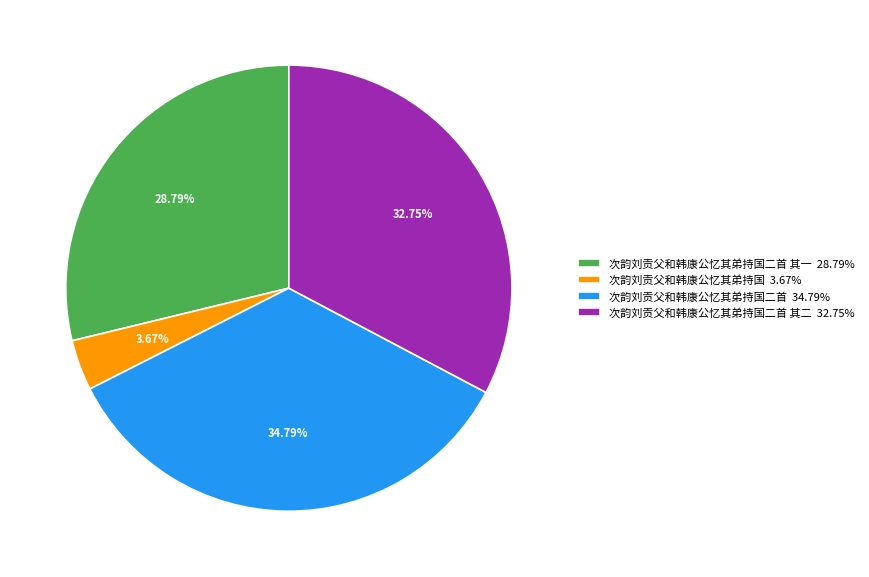

Is there any slice that represents more than half of the pie?

No